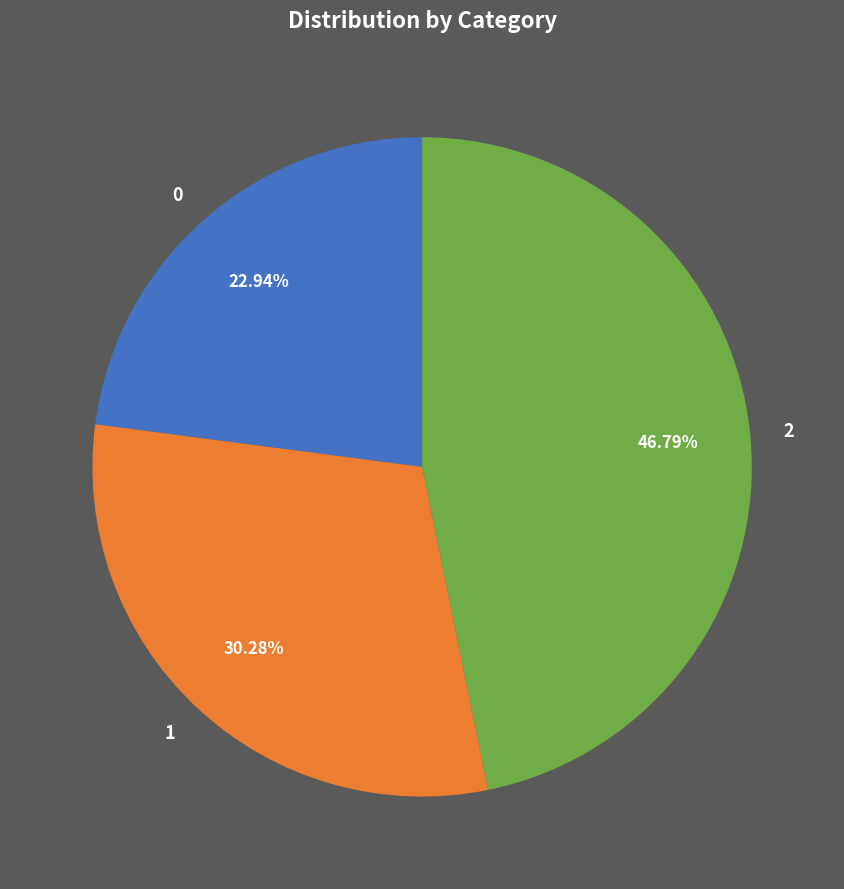

Is 1 the majority of the pie?

No